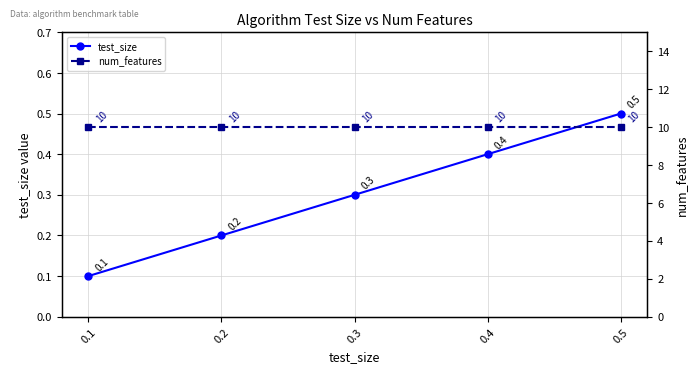

True or false: num_features and test_size intersect in this chart.

False